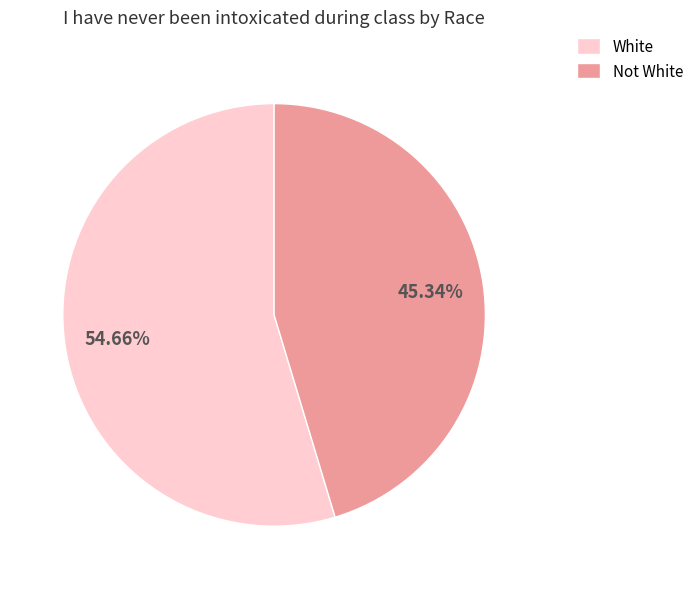

Is there a majority slice in this chart?

Yes